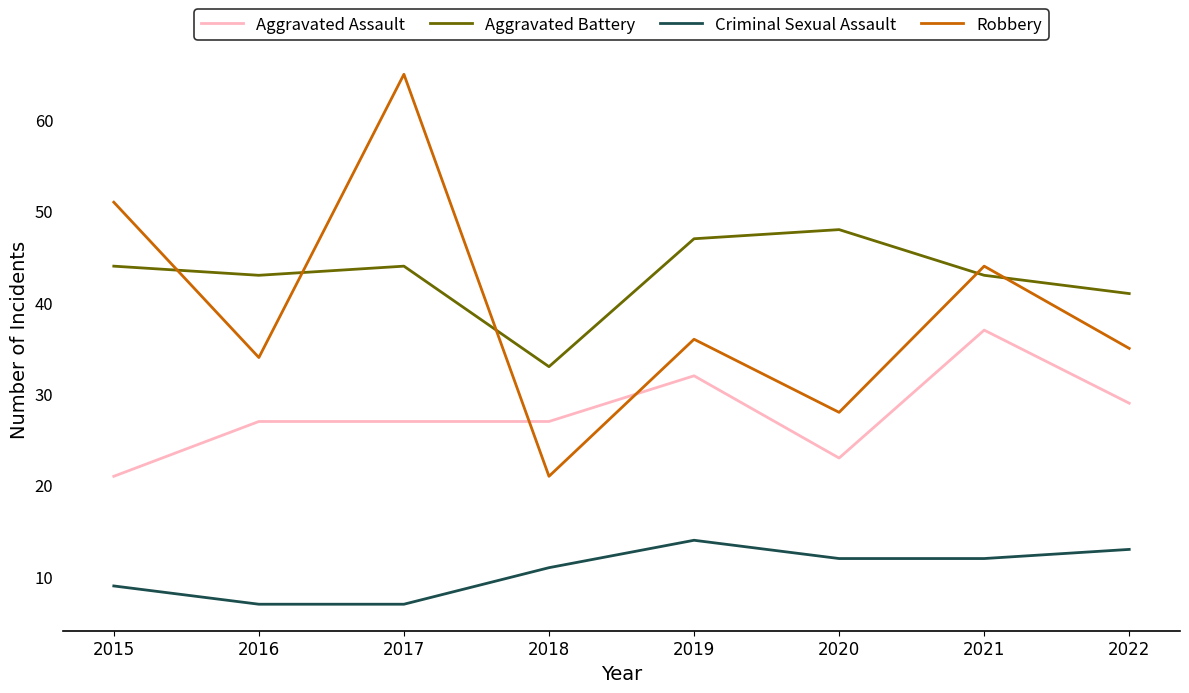

Rank the categories by Robbery value from highest to lowest.

2017, 2015, 2021, 2019, 2022, 2016, 2020, 2018